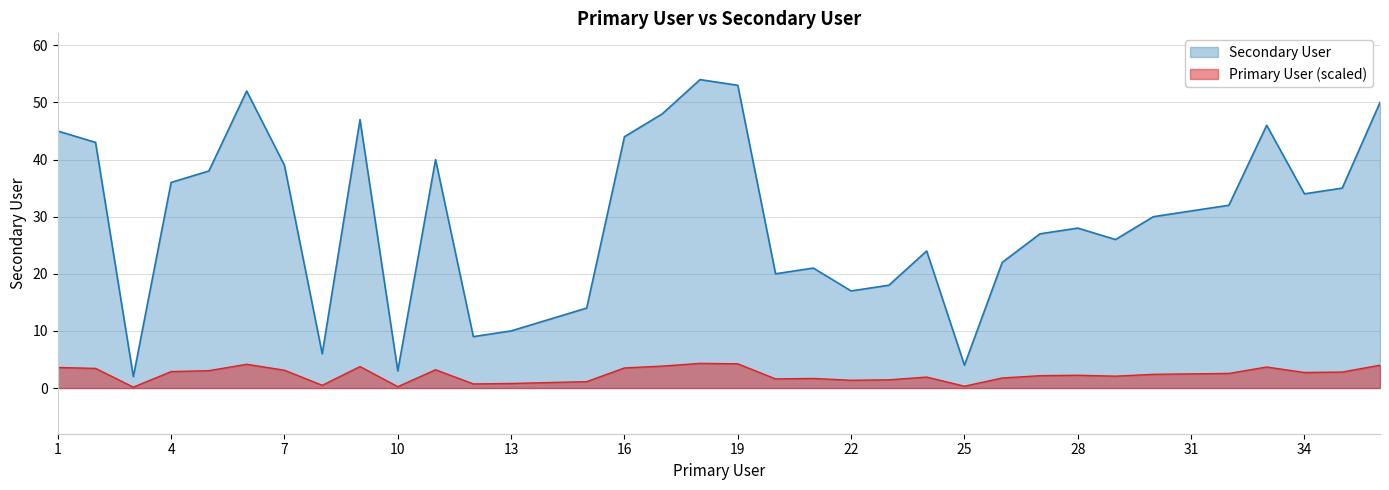

True or false: the data has more than 0 interior local peaks.

True